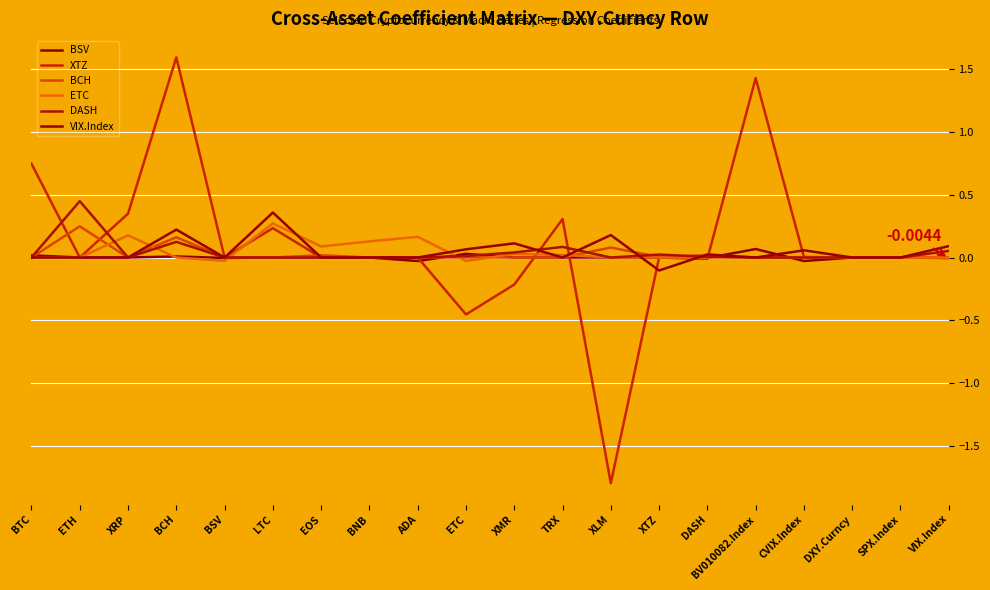

How many categories are shown in the chart?

20